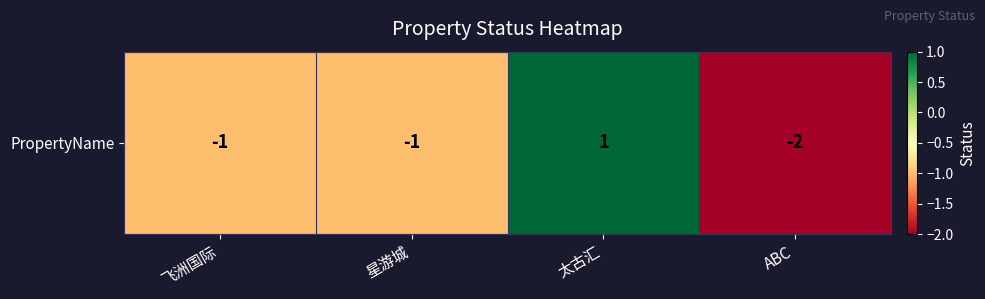

Count the values in the range -1 to 1.

3